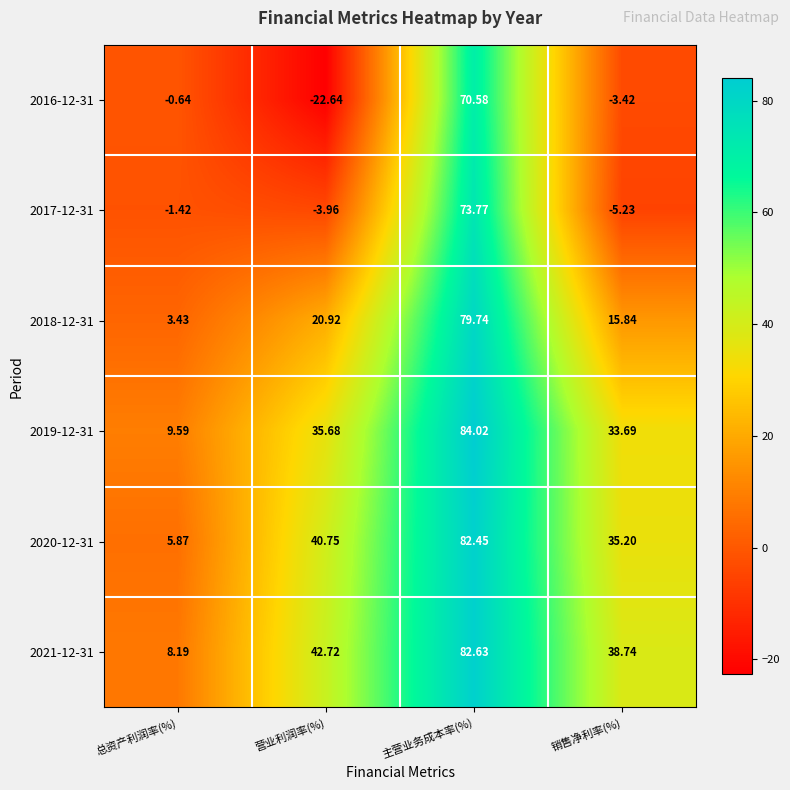

Where is 2017-12-31 nearest to the value 34?

总资产利润率(%)